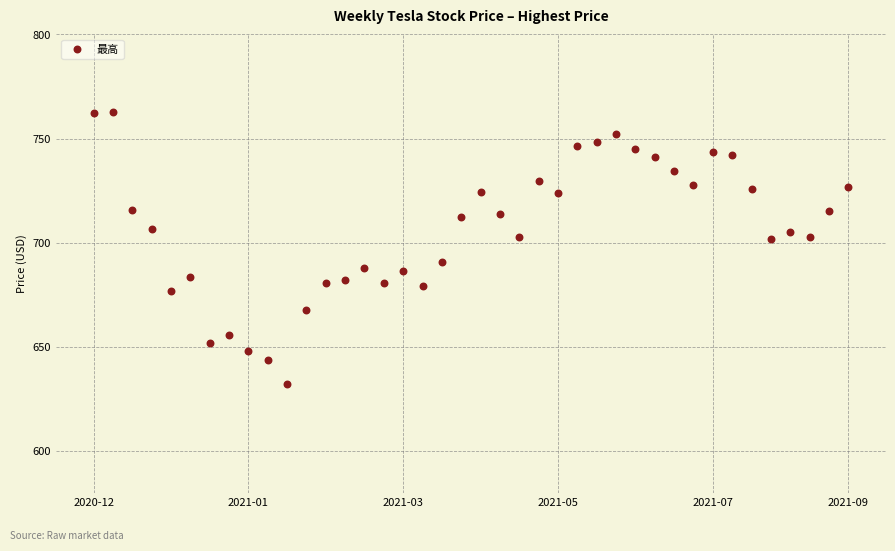

What is the range of Y values (max minus min)?

130.6